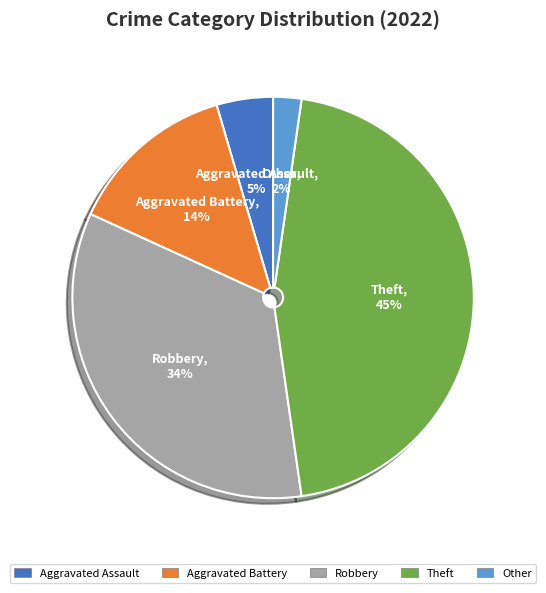

To the nearest percent, what is the combined percentage of Aggravated Battery and Other?

16%